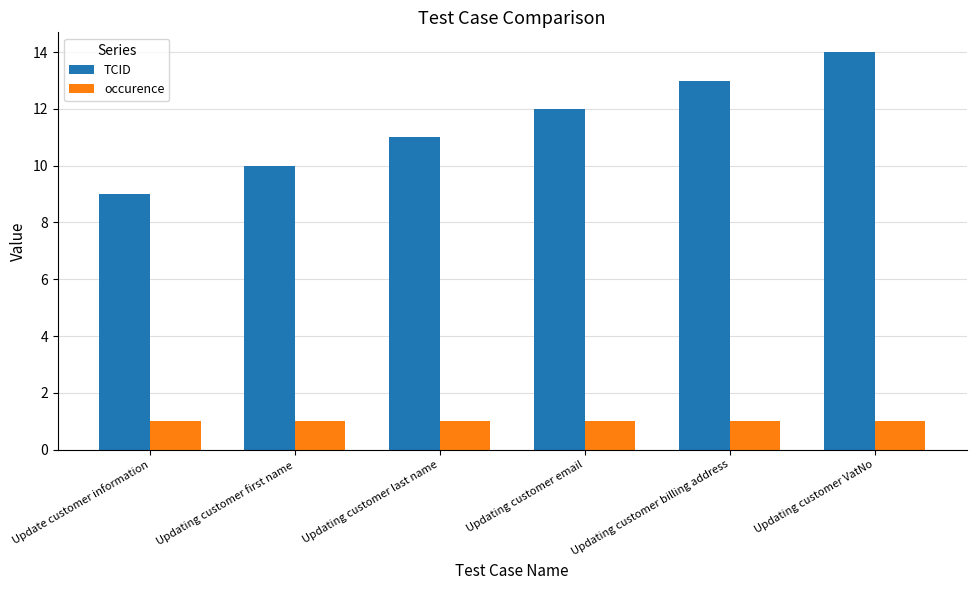

What is the greatest value displayed?

14